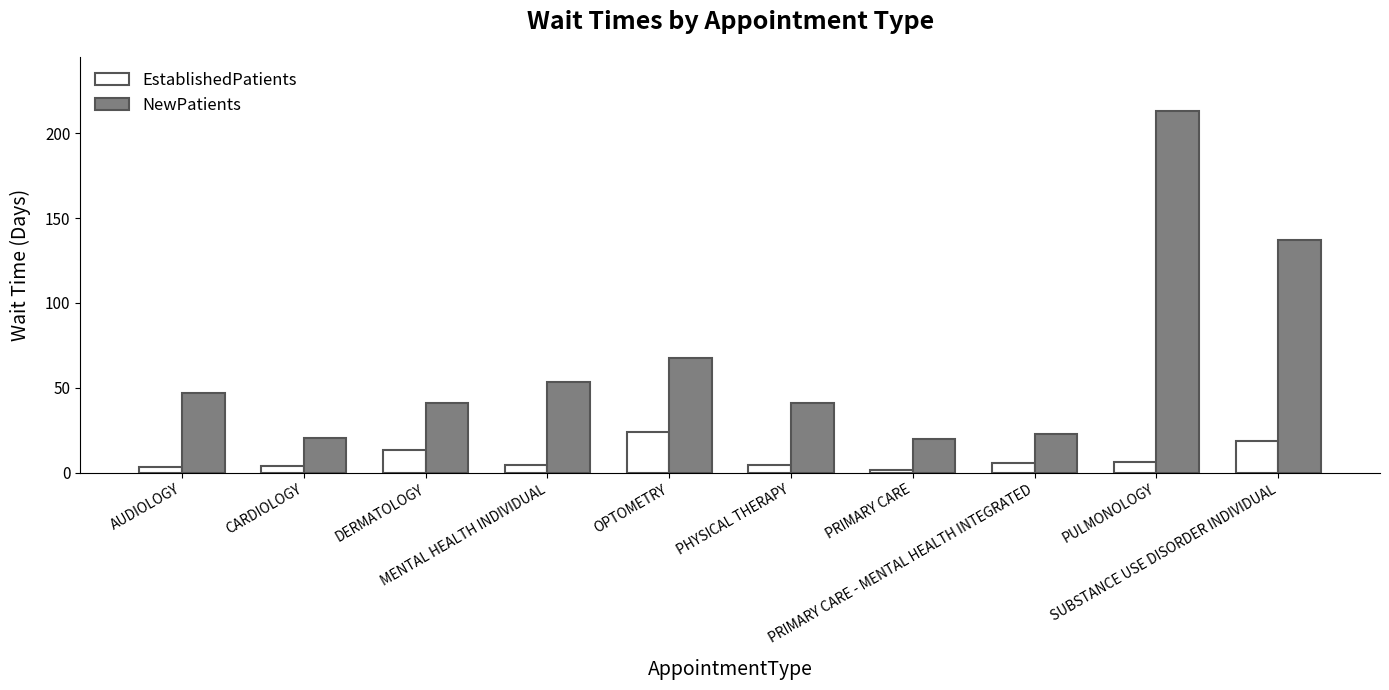

What are all the series names shown in the legend?

EstablishedPatients, NewPatients